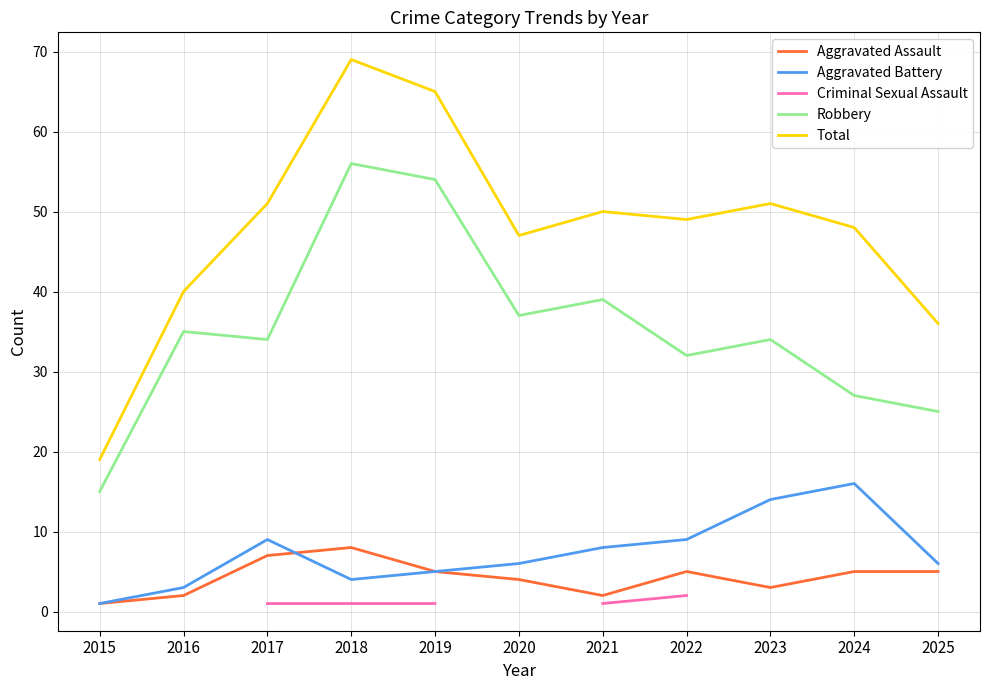

What are all the series names shown in the legend?

Aggravated Assault, Aggravated Battery, Criminal Sexual Assault, Robbery, Total